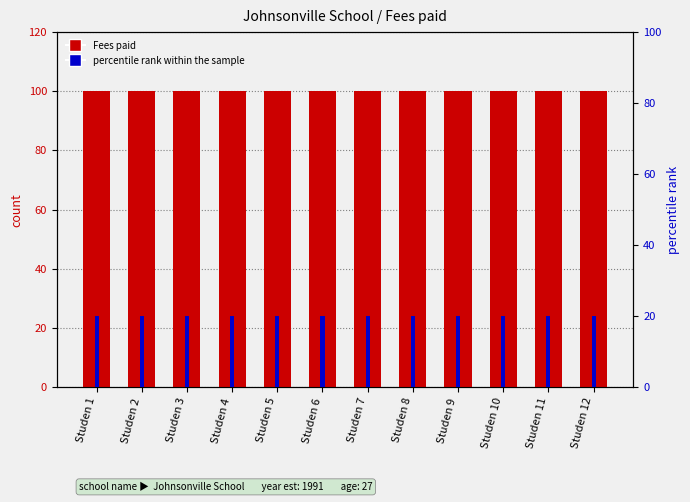

At which label is percentile rank within the sample closest to 20?

Studen 1